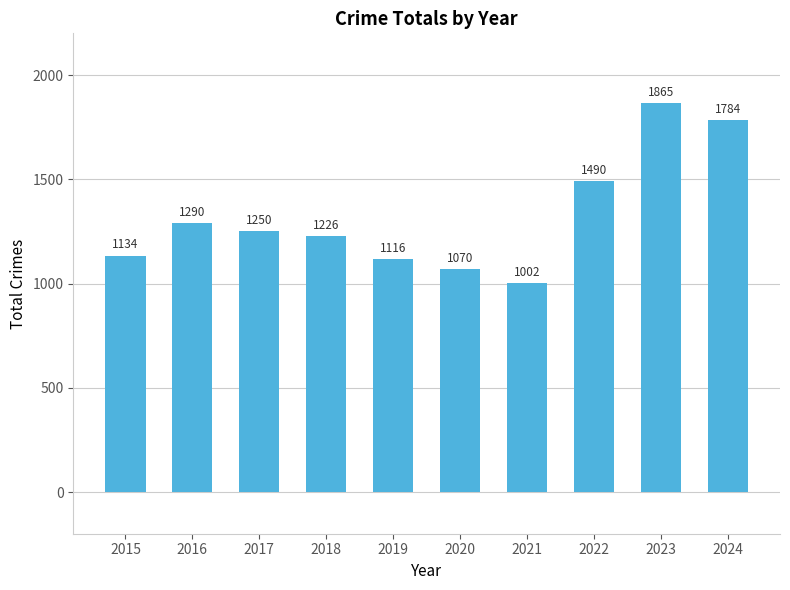

Where does the data first go above 1250?

2016